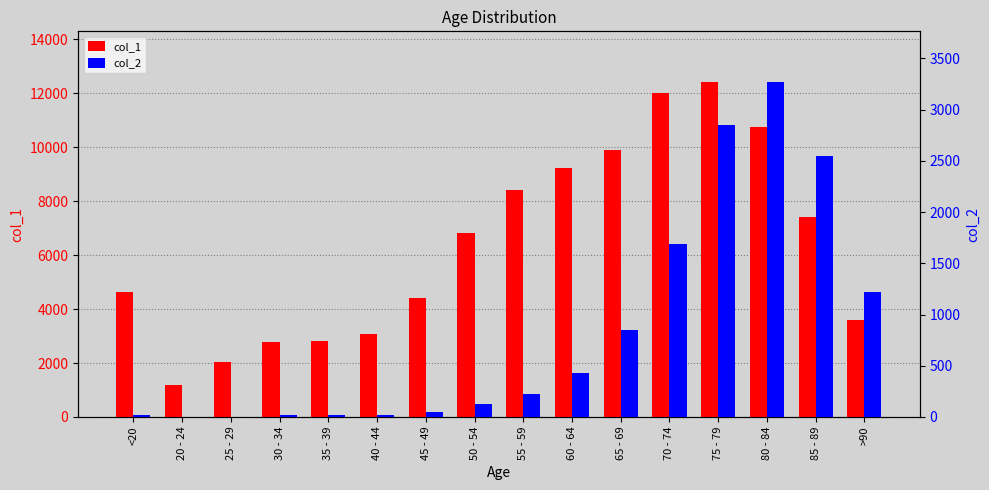

Reading left to right, transcribe all the data shown in this chart.

col_1: 4641	1191	2038	2765	2814	3078	4396	6803	8400	9236	9883	12018	12434	10764	7417	3604
col_2: 18	4	3	17	18	24	47	126	227	426	850	1690	2848	3273	2548	1224